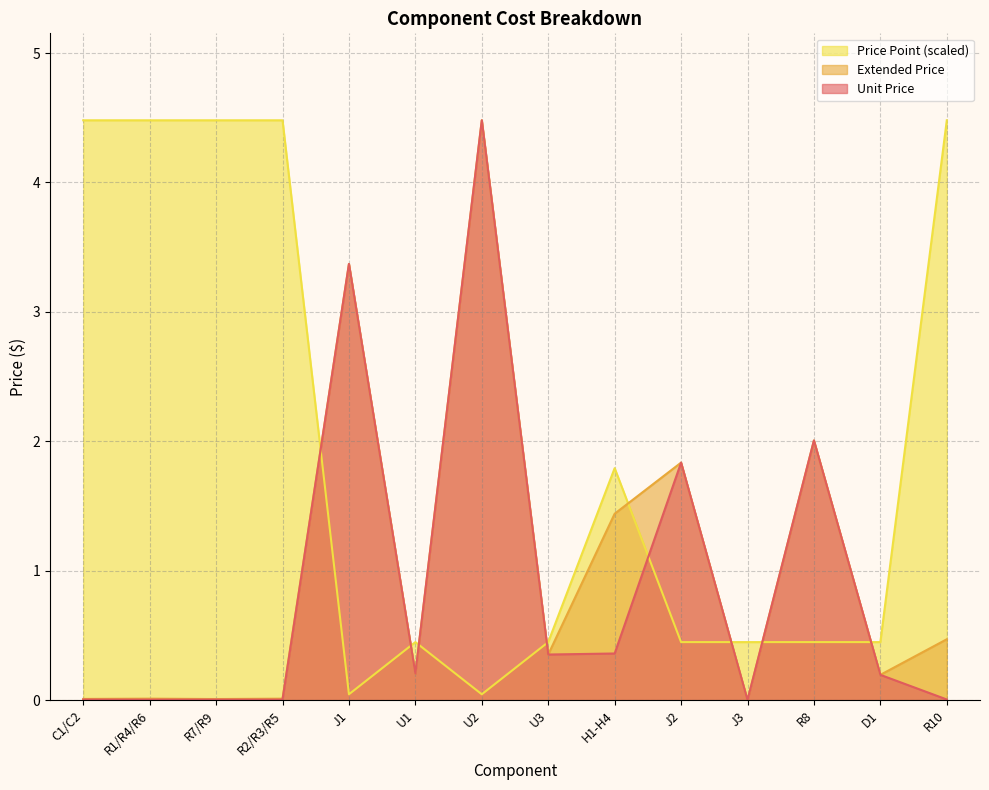

Which series changed the most between U1 and U3?

Unit Price